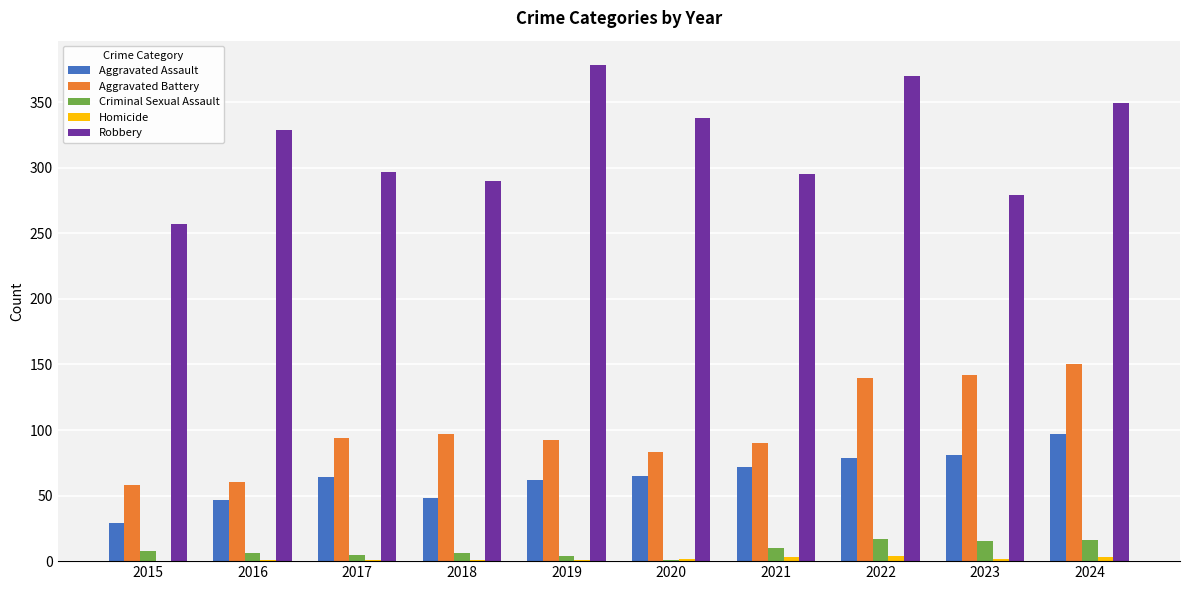

At which label is Robbery closest to 317?

2016